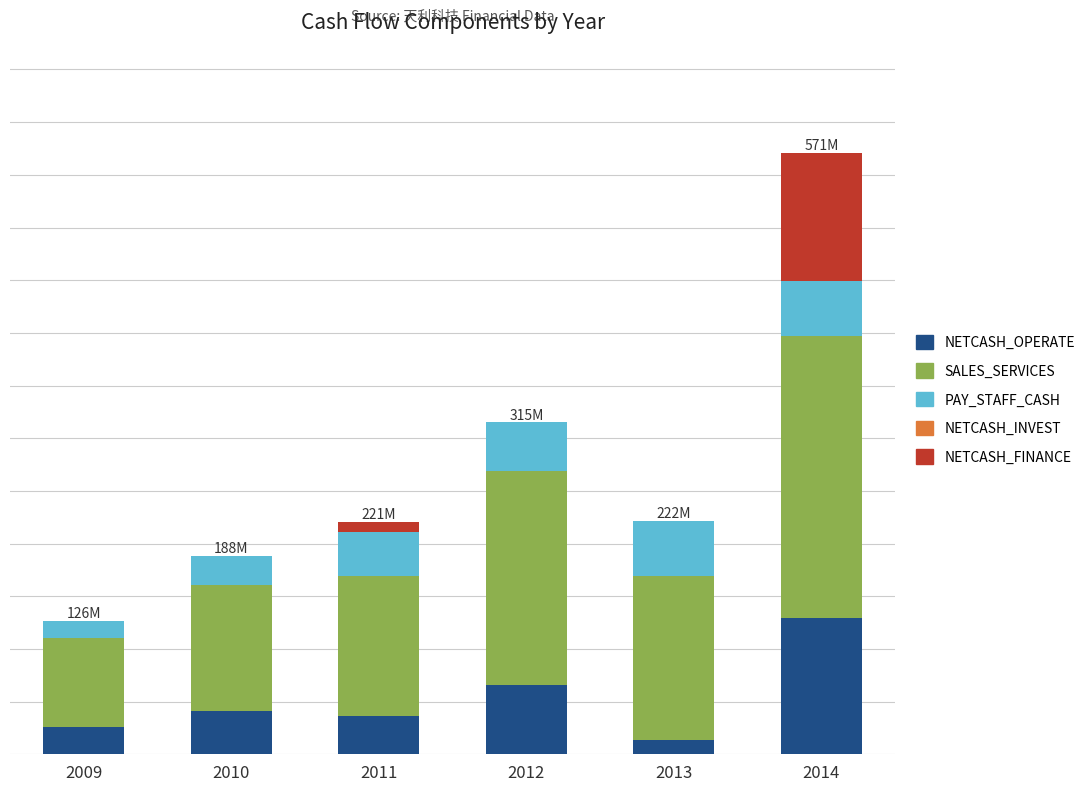

What value does the SALES_SERVICES series have at 2011?

133.1